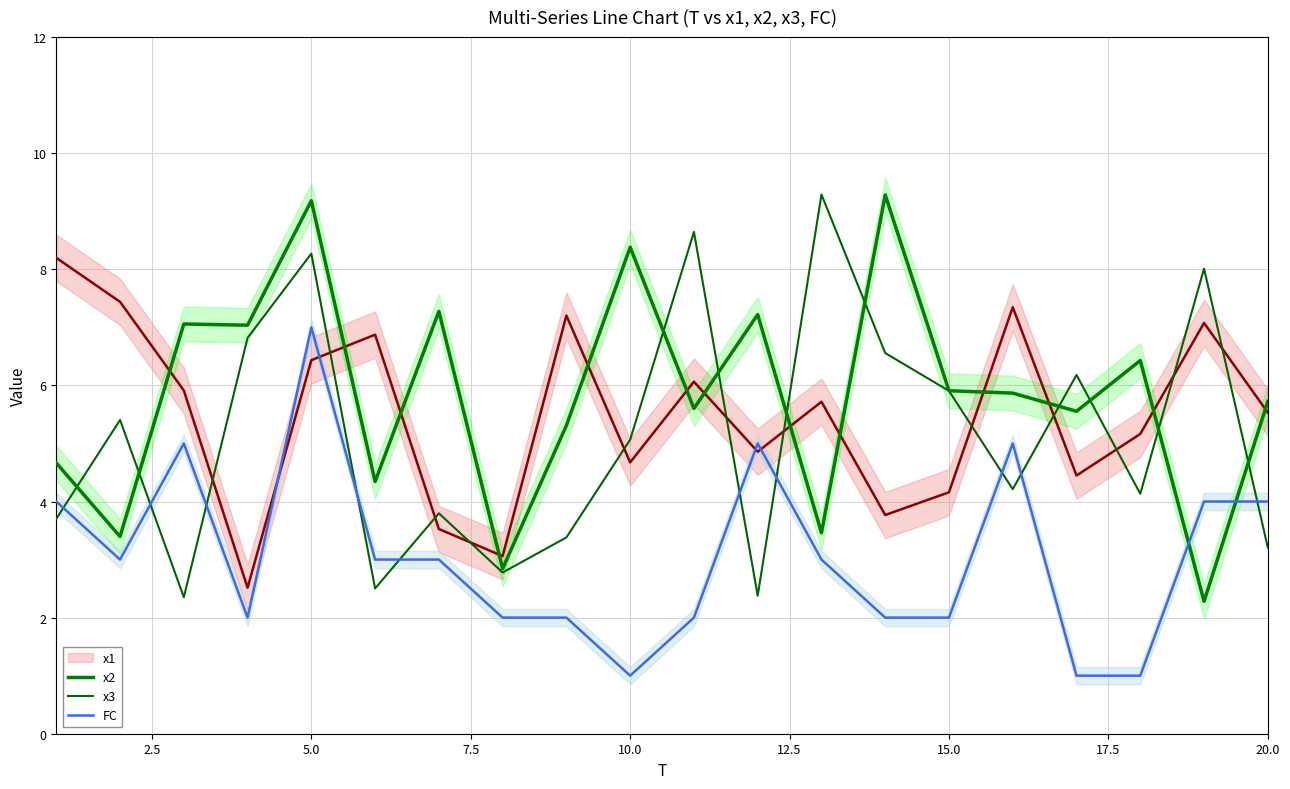

What is the lowest value of the x2 series?

2.3